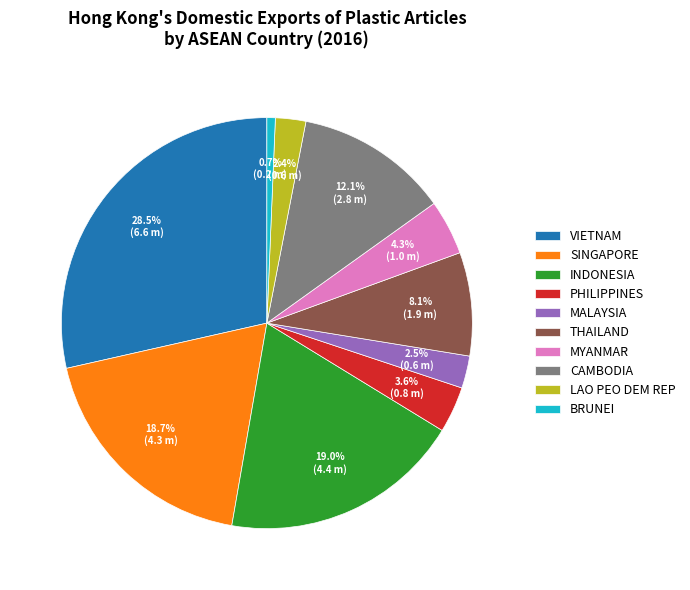

What is the smallest slice in the pie chart?

BRUNEI